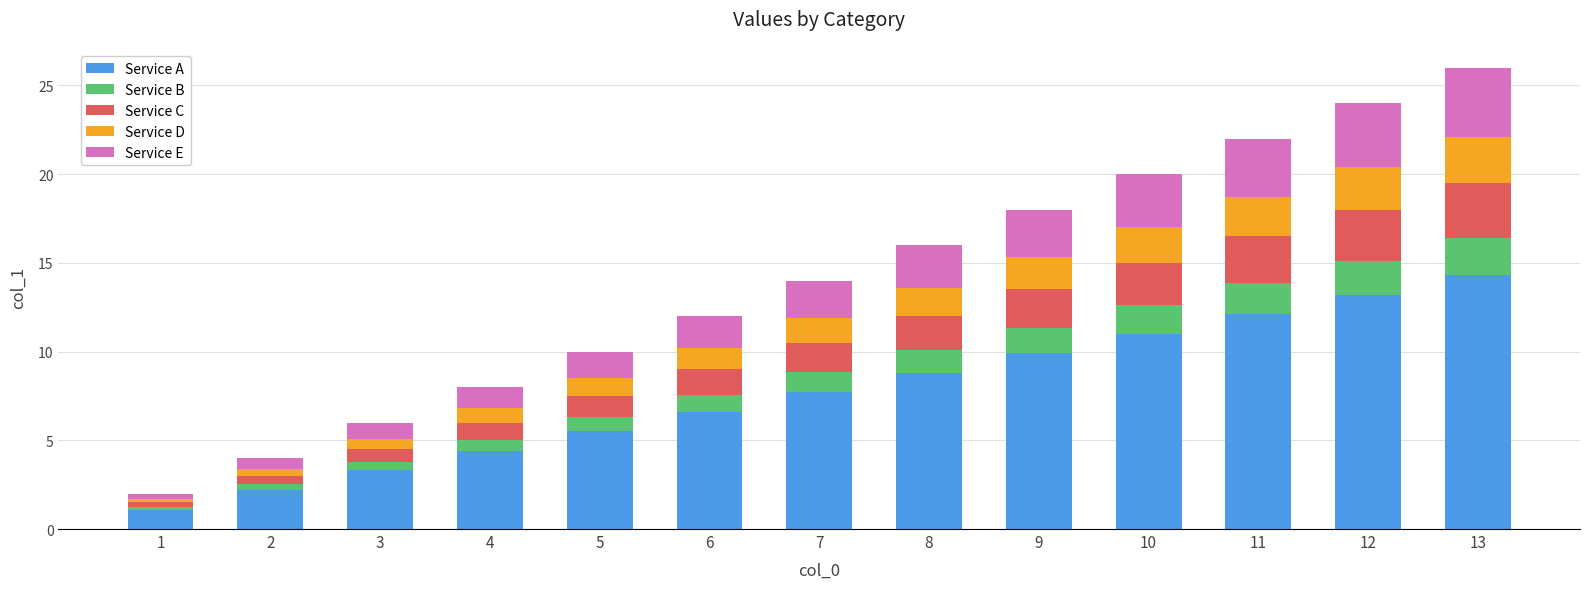

Are the bars horizontal?

No